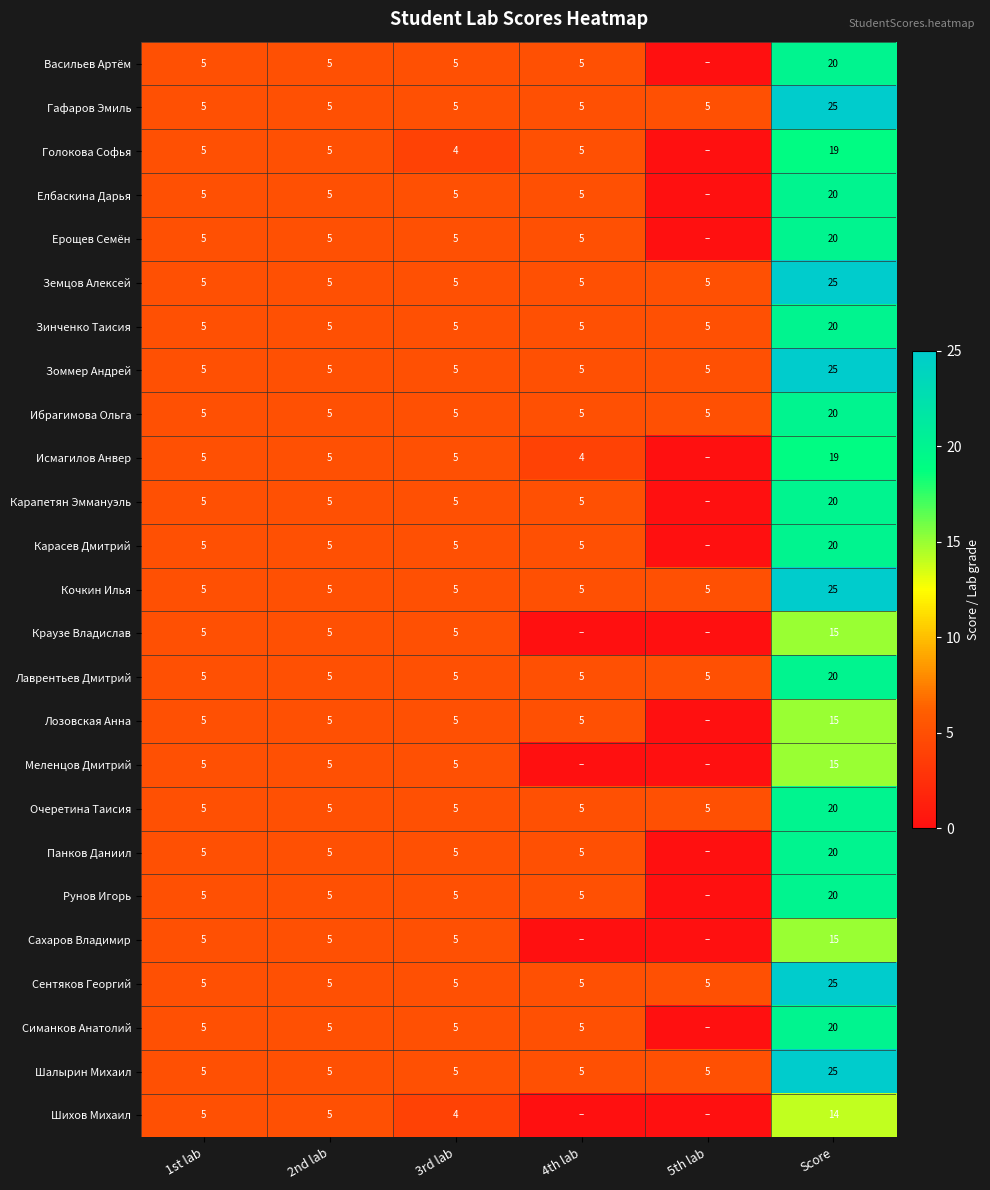

What is the maximum value shown in the chart?

25